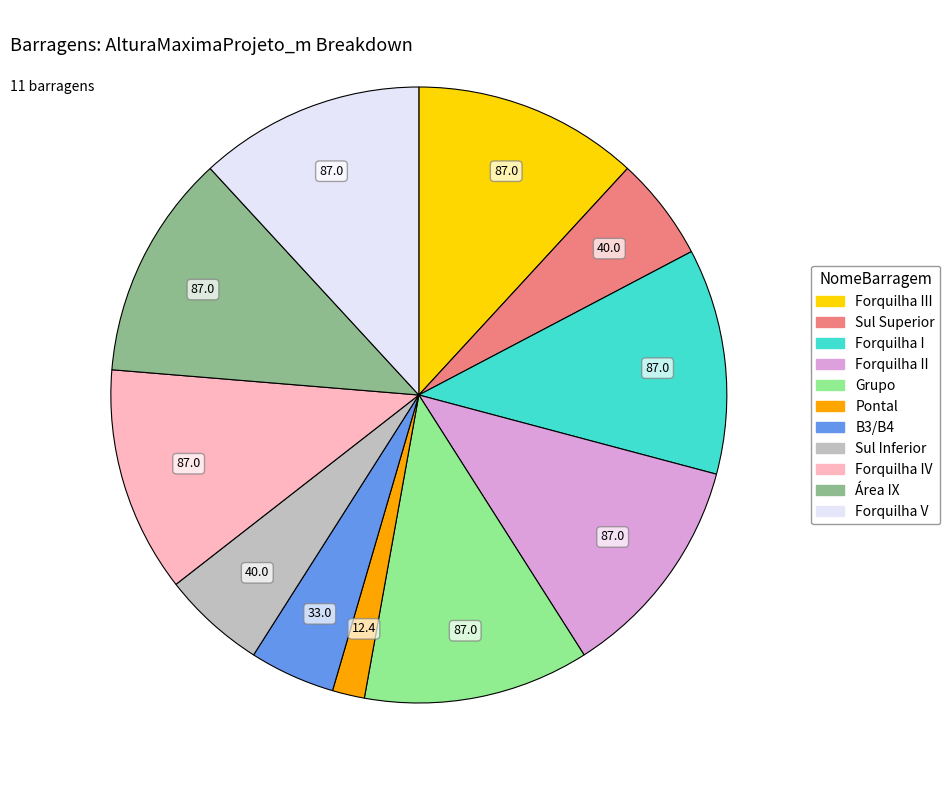

Does any single category account for the majority?

No